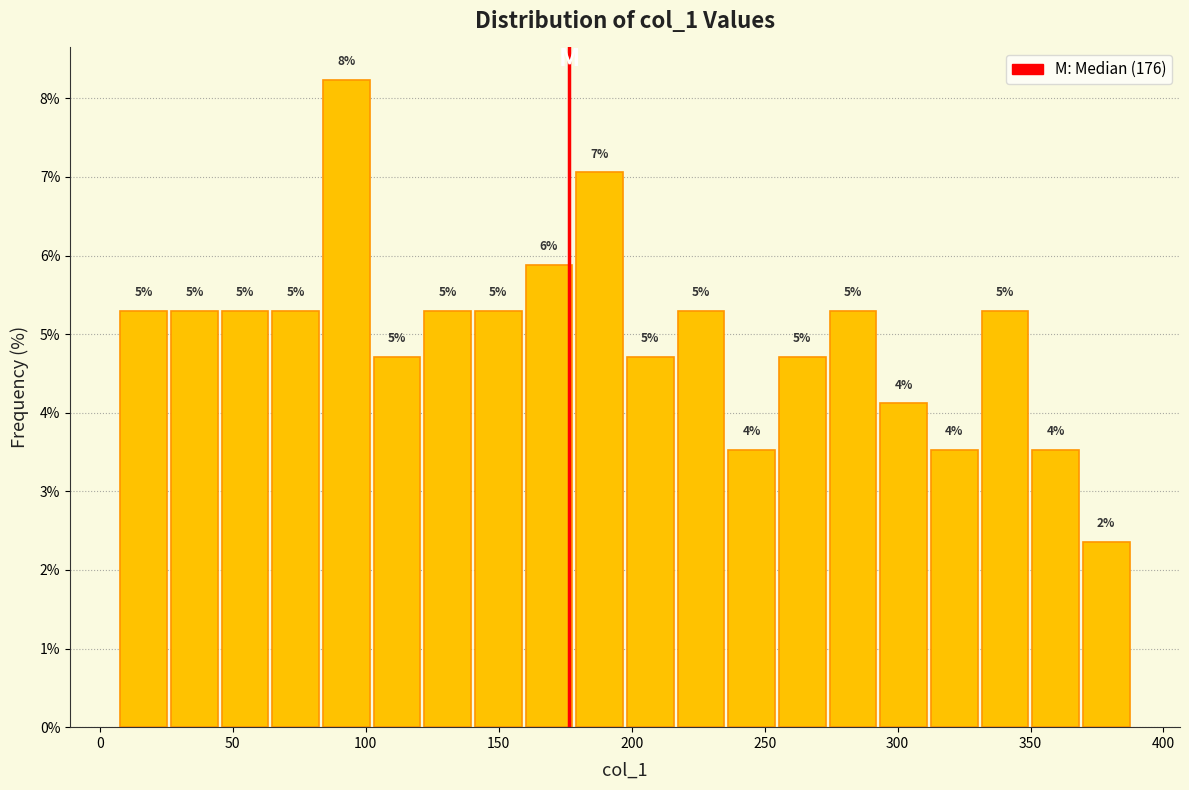

Around what value on the x-axis is the tallest bar? Give the approximate position of its centre, as read against the axis.

95